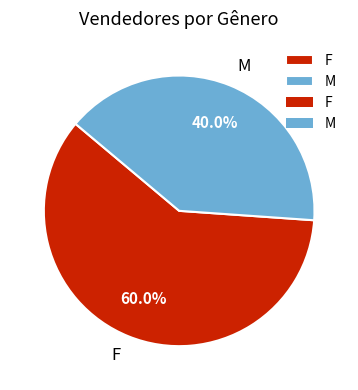

Is there any slice that represents more than half of the pie?

Yes